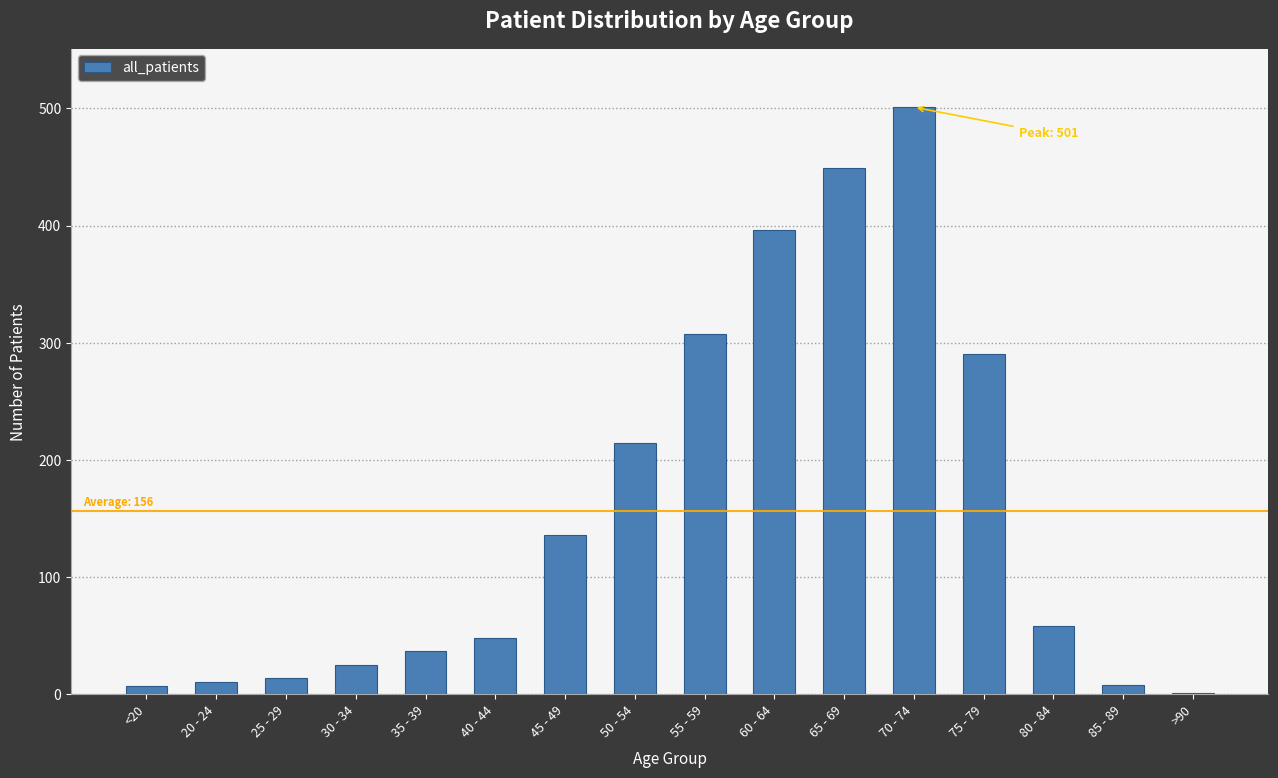

How many data points does each series have?

16